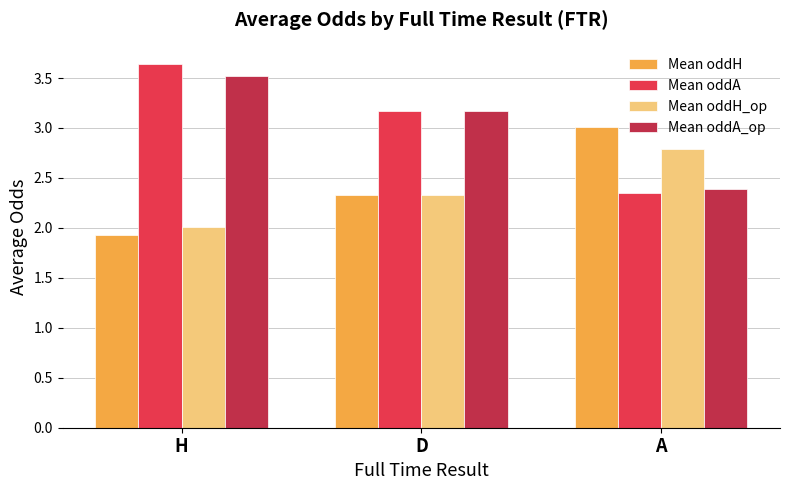

What is the value of the Mean oddH_op bar at the 3rd from the left?

2.8